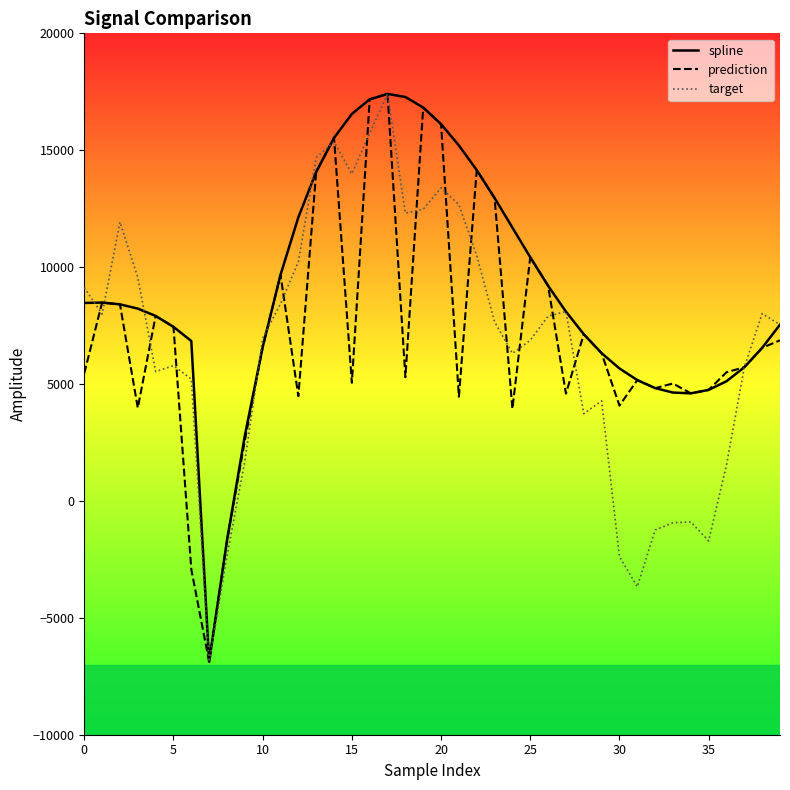

What is the average value of the spline series?

8977.1